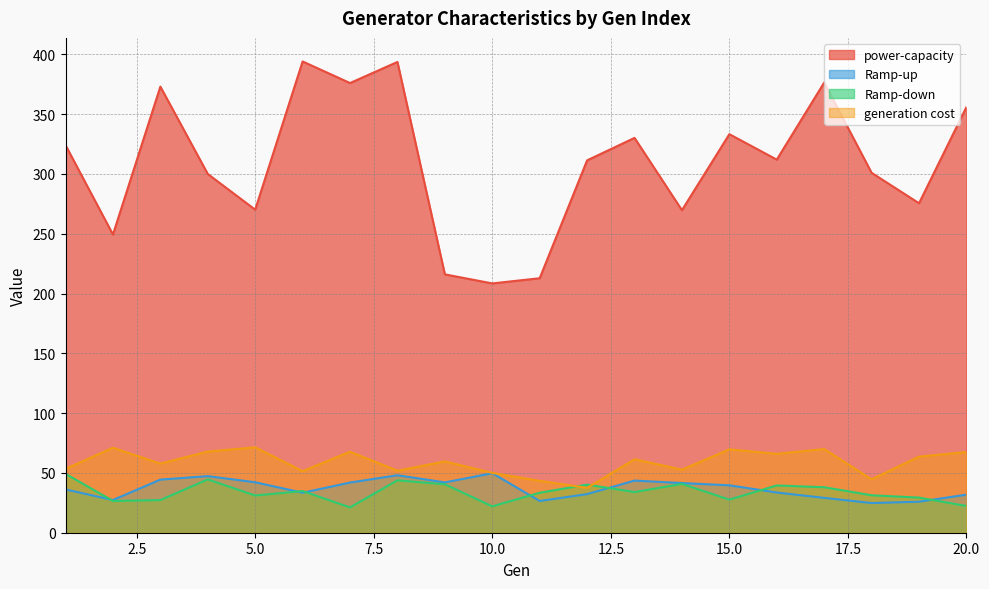

Where is the first local maximum for power-capacity?

3